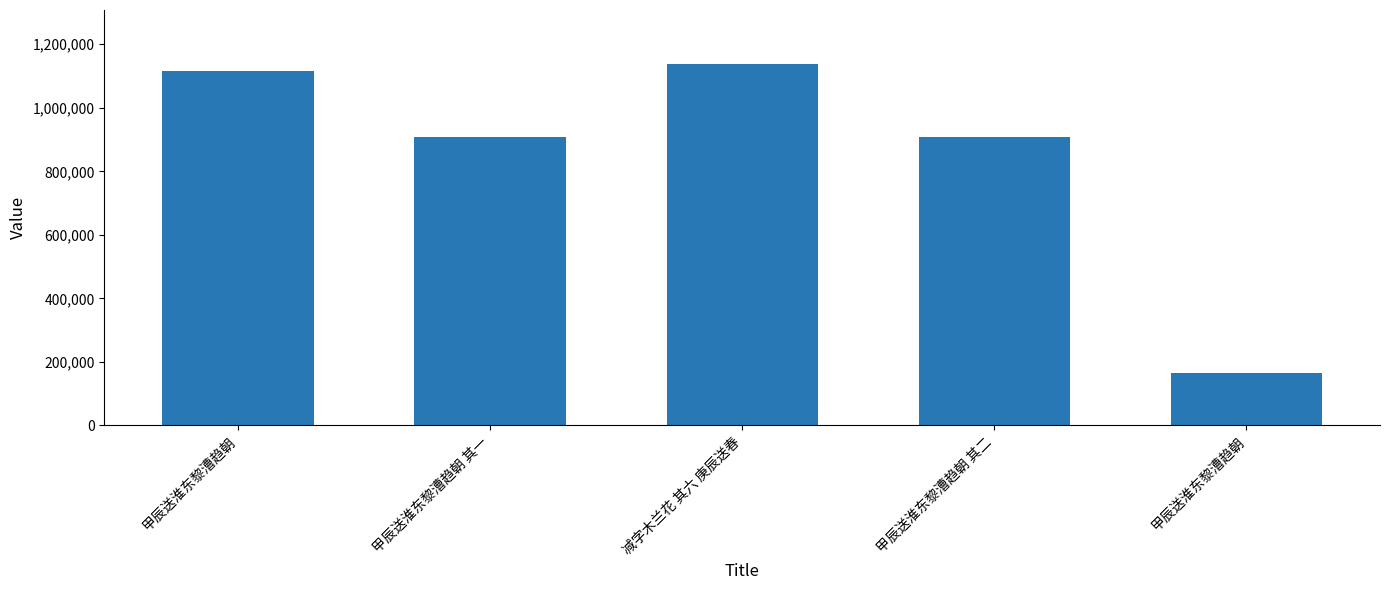

Approximately how many times larger is the value at 甲辰送淮东黎漕趋朝 compared to 甲辰送淮东黎漕趋朝 其一?

0.2